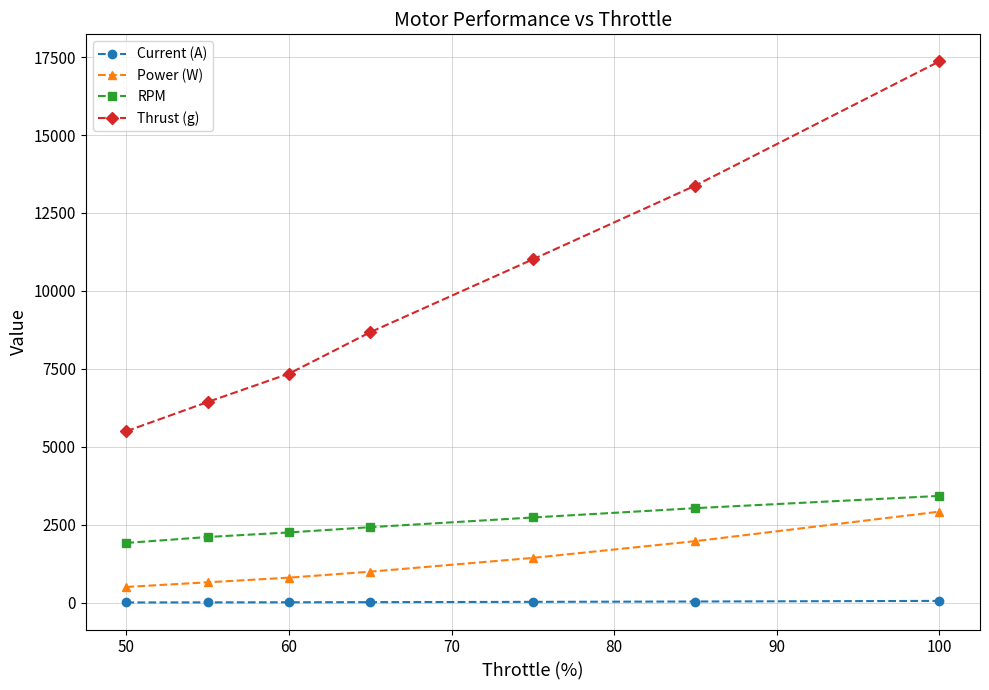

What is the sum of all Current (A) values?

194.0